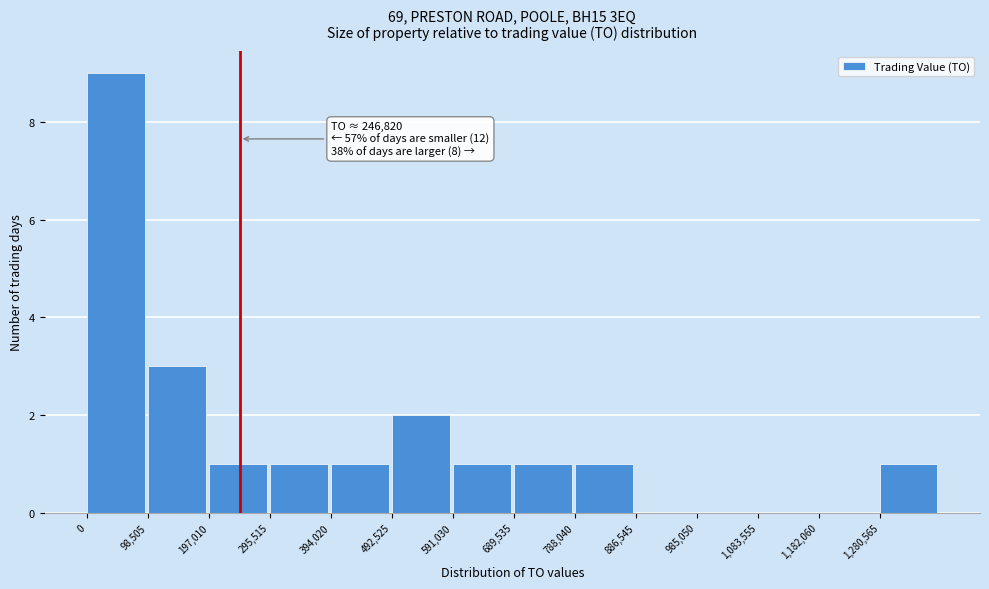

Over which range of the x-axis is the bar tallest?

0 to 100000